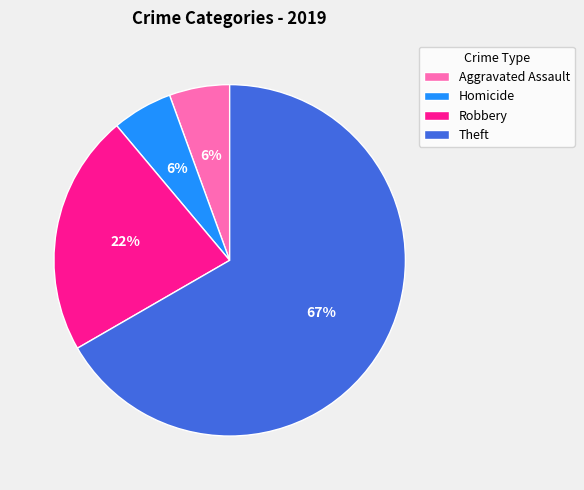

To the nearest percent, what is the average slice percentage?

25%